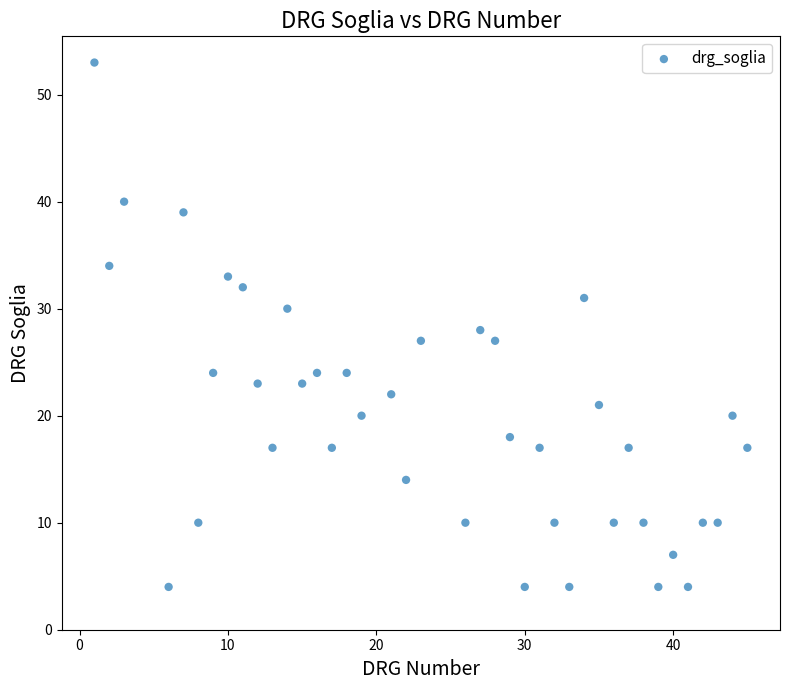

What is the range of X values (max minus min)?

44